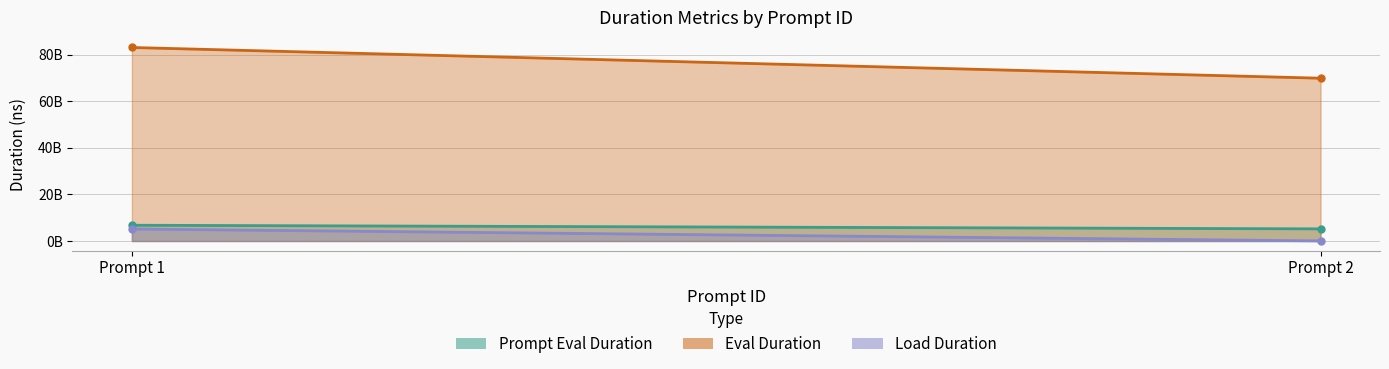

Which series has the largest total across all categories?

eval_duration